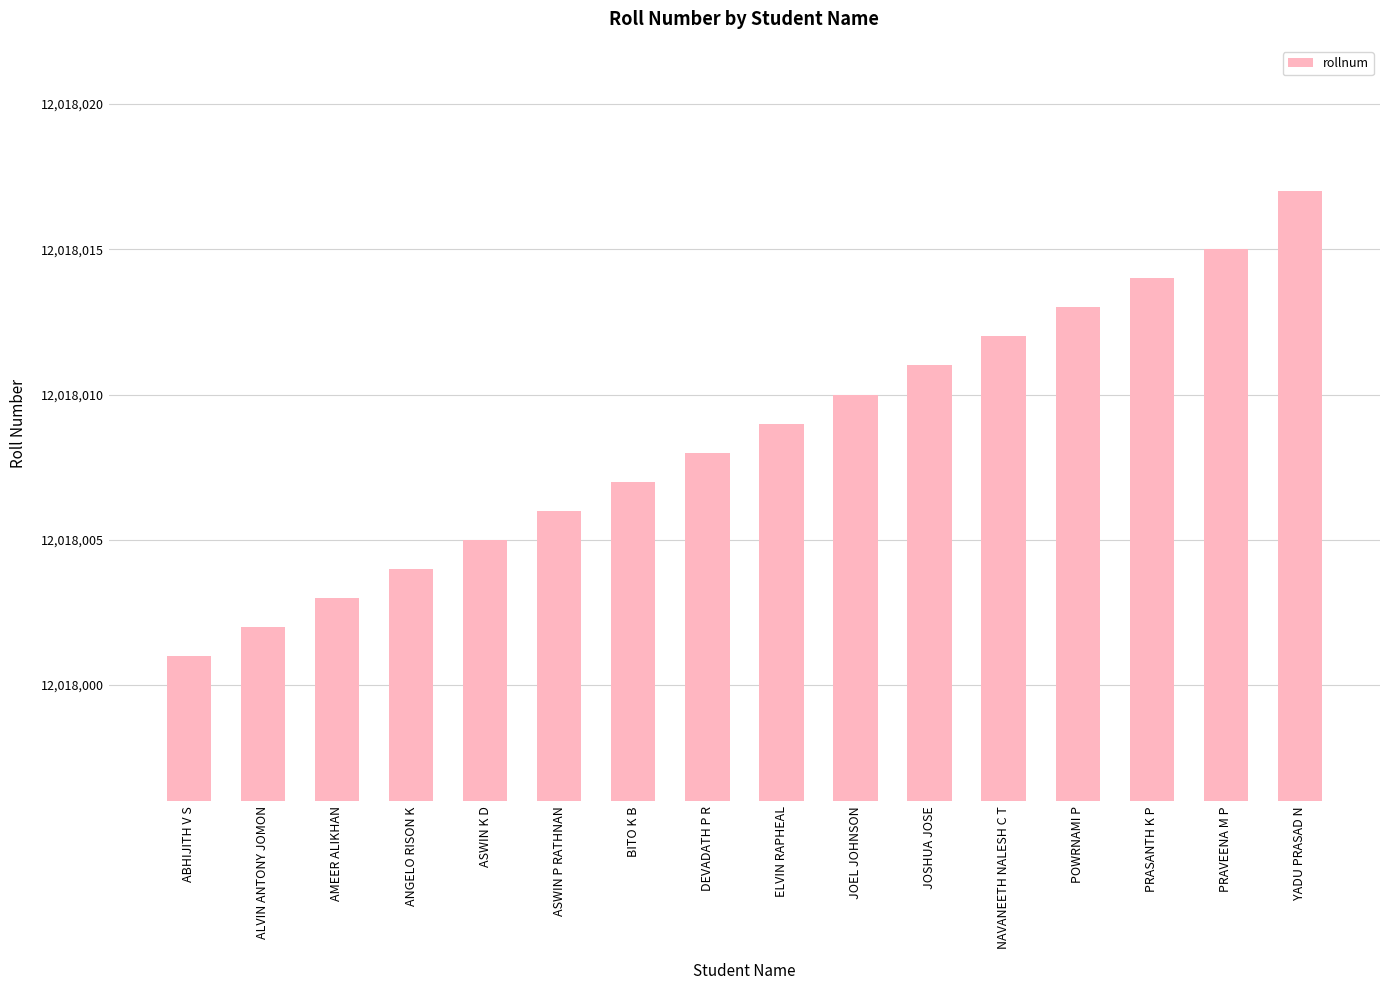

Which category has the highest value across all series?

YADU PRASAD N